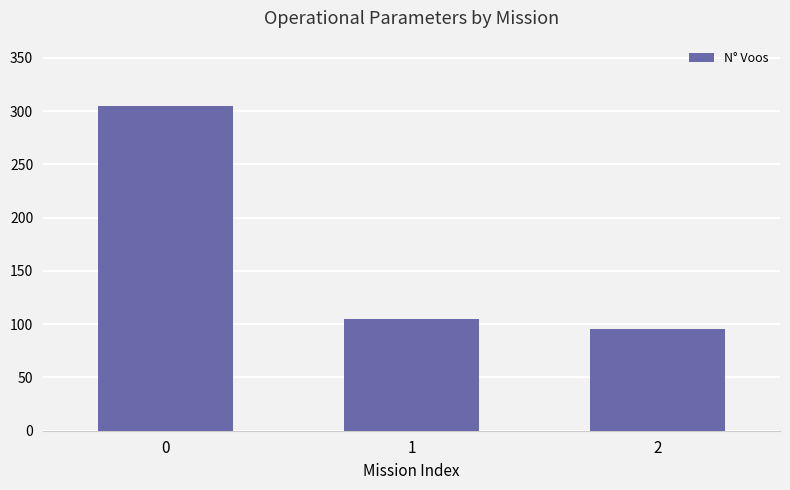

What is the sum of all values?

505